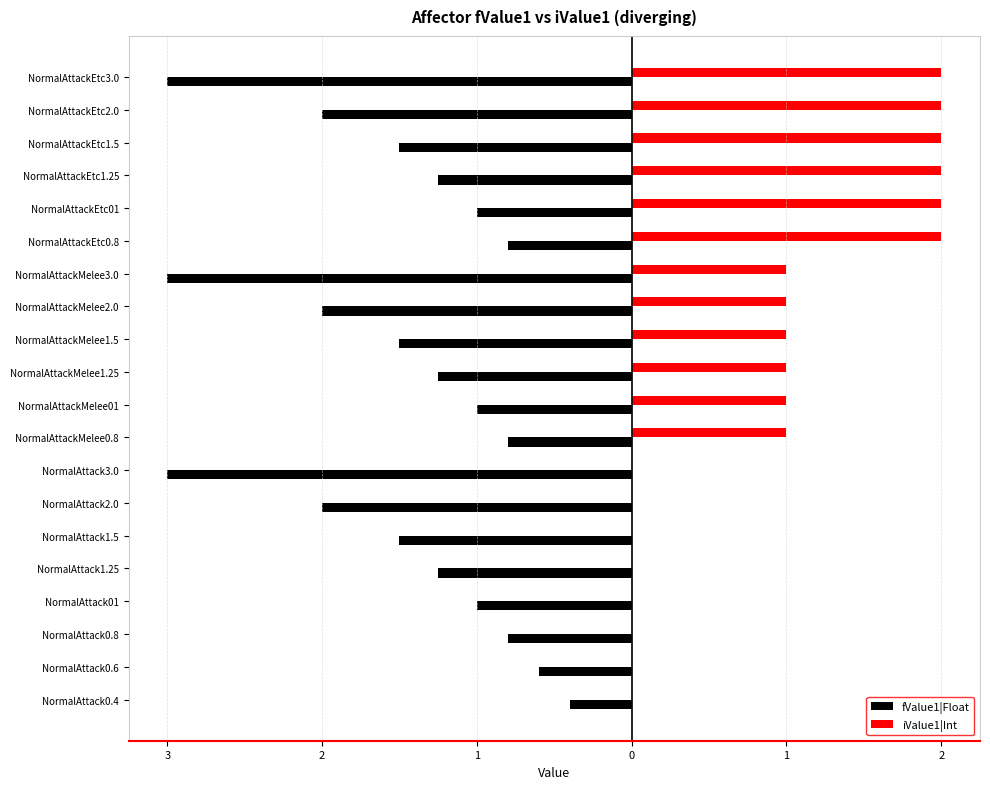

What are all the series names shown in the legend?

fValue1|Float, iValue1|Int